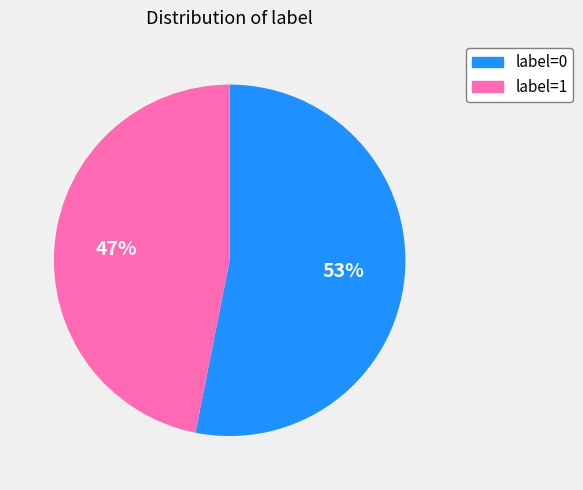

Do label=1 and label=0 together represent more than half of the pie?

Yes